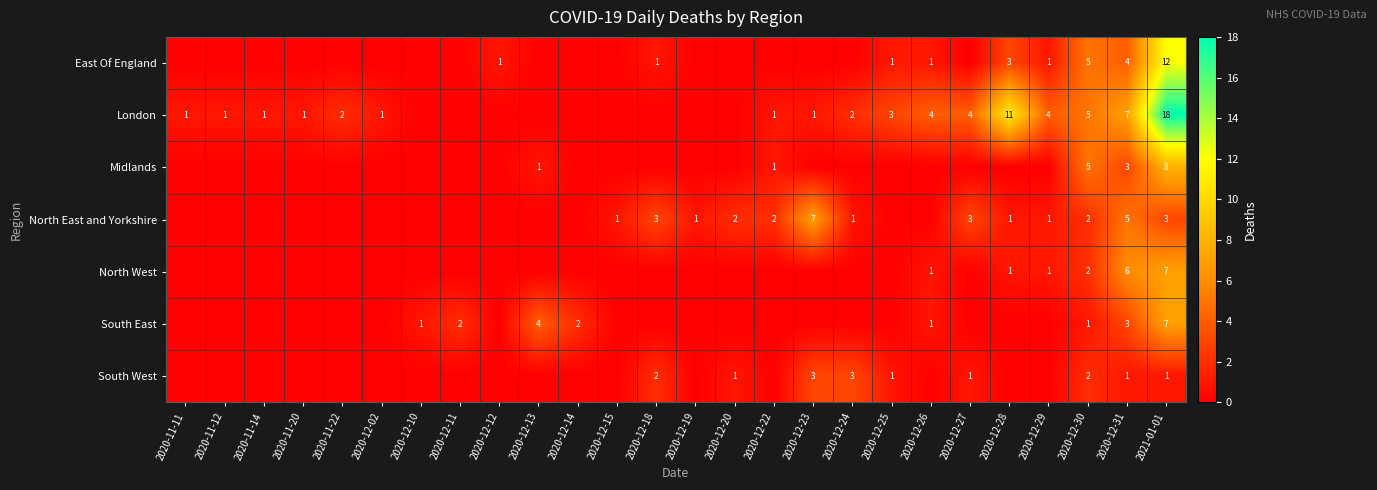

Which has a higher value, 2020-12-12 or 2020-12-18?

2020-12-12